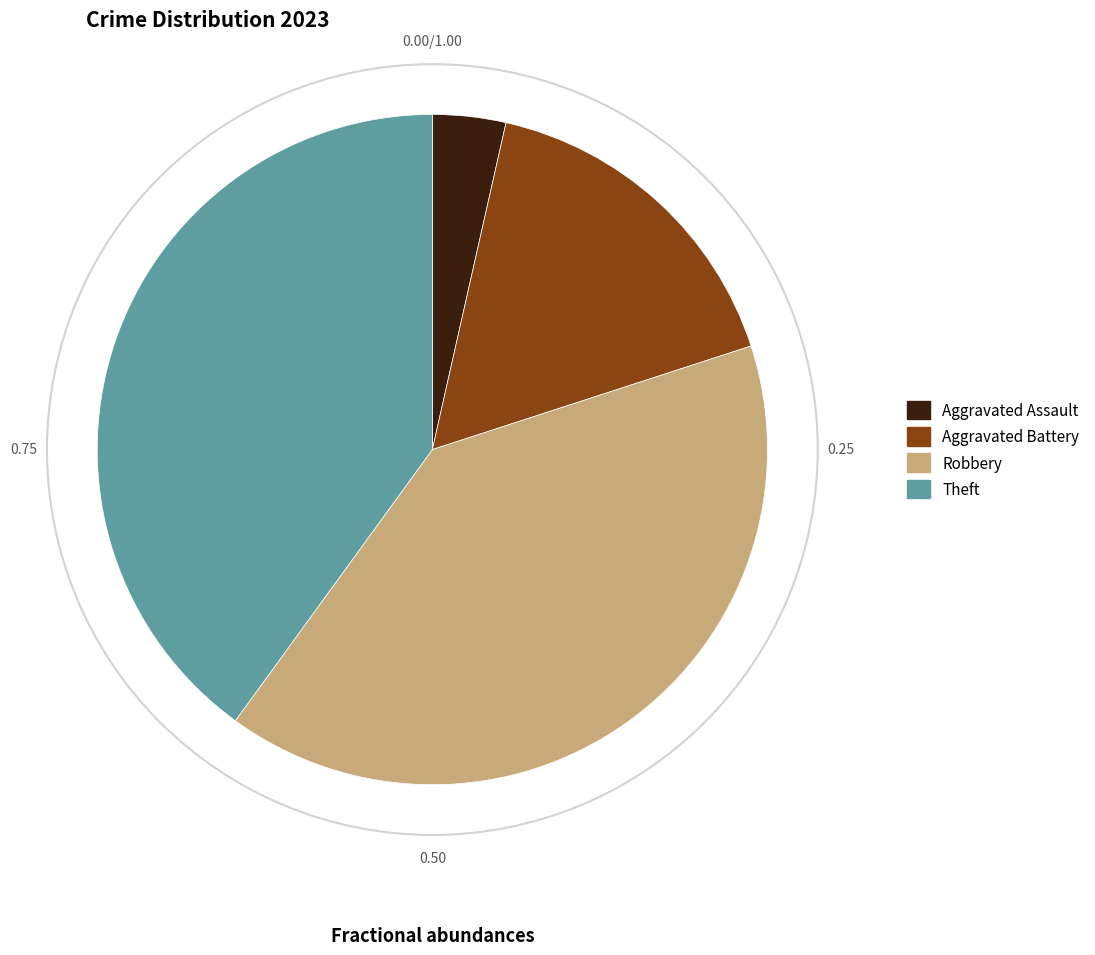

How many segments does this pie chart have?

4